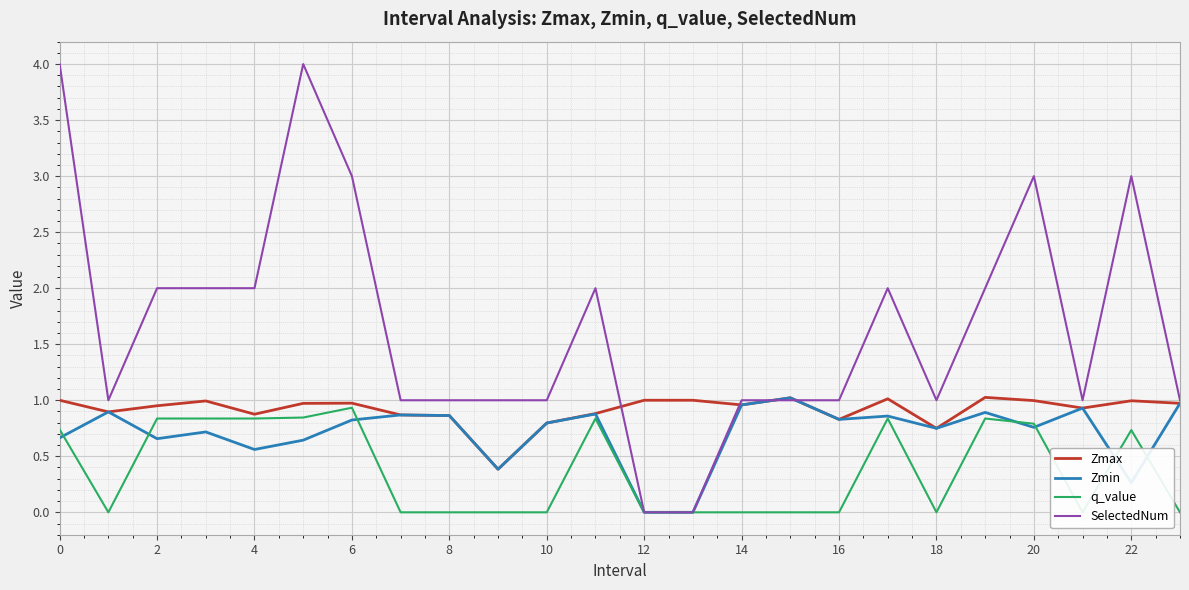

Is the value of Zmax at 20 greater than the value of Zmin at 2?

Yes